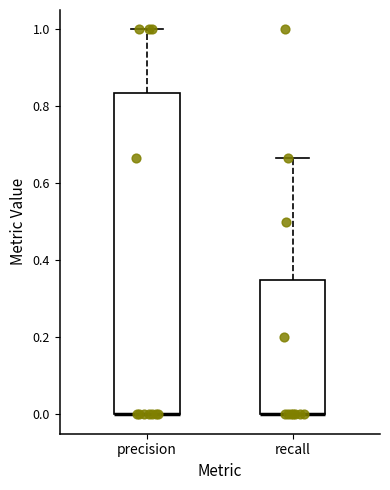

Reading left to right, read every box against the y-axis: the position of its median line, the range the box covers, and the ends of its whiskers. The values are not printed on the chart, so give them approximately, as read against the axis.

precision: median 0.00 (drawn on the box's lower edge), box 0.00 to 0.84, whiskers 0.00 to 1.00
recall: median 0.00 (drawn on the box's lower edge), box 0.00 to 0.36, whiskers 0.00 to 0.66